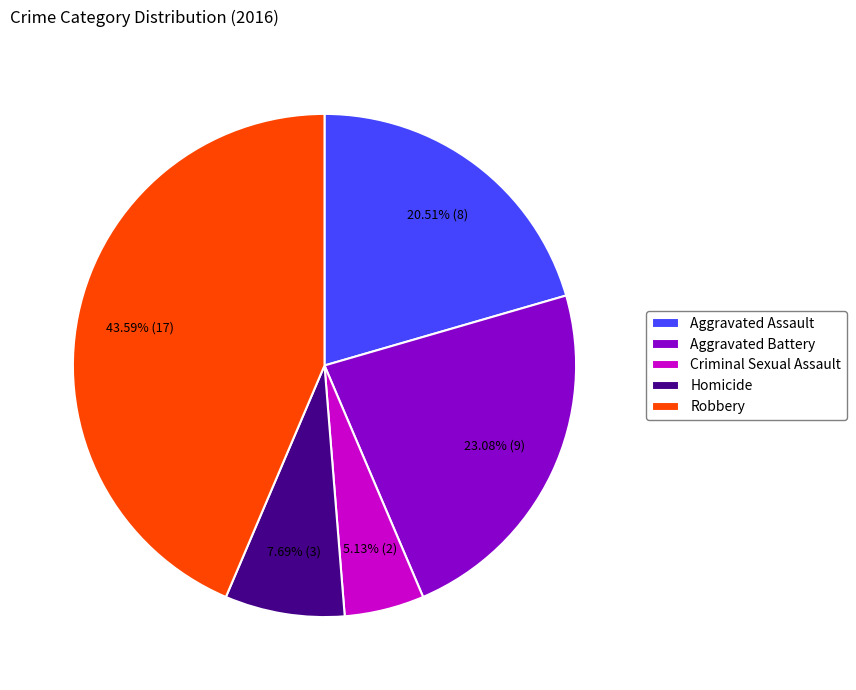

What is the total percentage of Homicide and Robbery?

51.3%